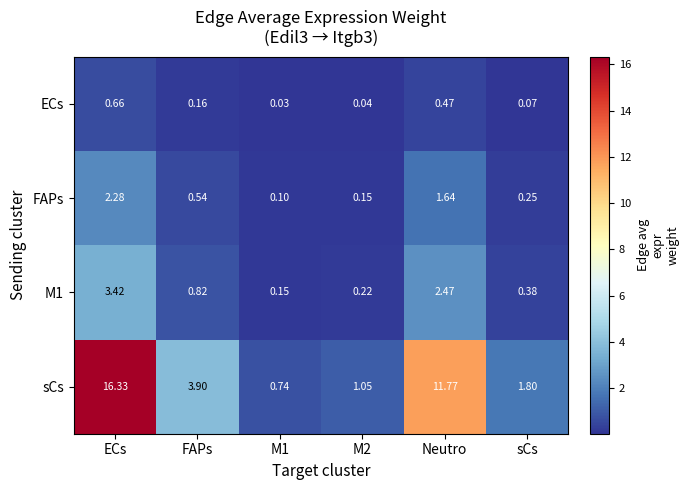

Which label corresponds to the largest value in the chart?

ECs